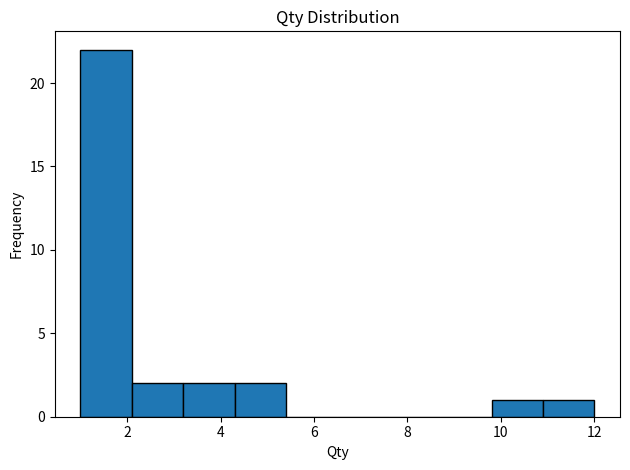

Reading left to right, list every bar in this chart as the range it spans on the x-axis followed by its height. Neither the bar edges nor the heights are printed on the chart, so give them approximately, as read against the axes.

1.0 to 2.1: 22
2.1 to 3.2: 2
3.2 to 4.3: 2
4.3 to 5.4: 2
5.4 to 6.5: 0
6.5 to 7.6: 0
7.6 to 8.7: 0
8.7 to 9.8: 0
9.8 to 10.9: 1
10.9 to 12.0: 1